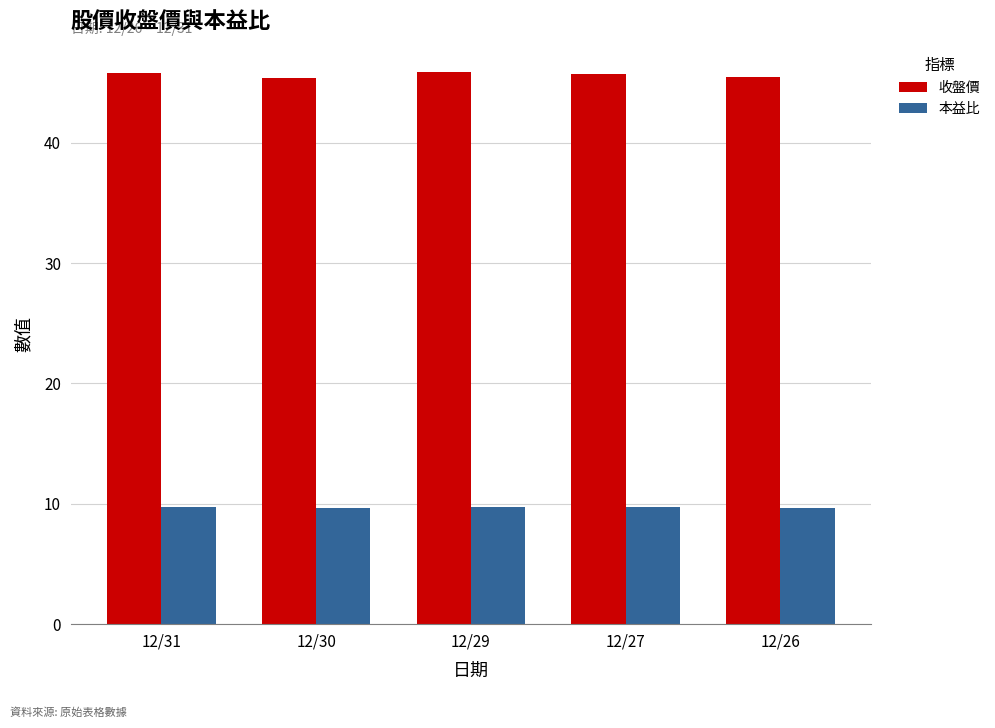

True or false: 本益比 has a value of 1.9 at 12/31.

False